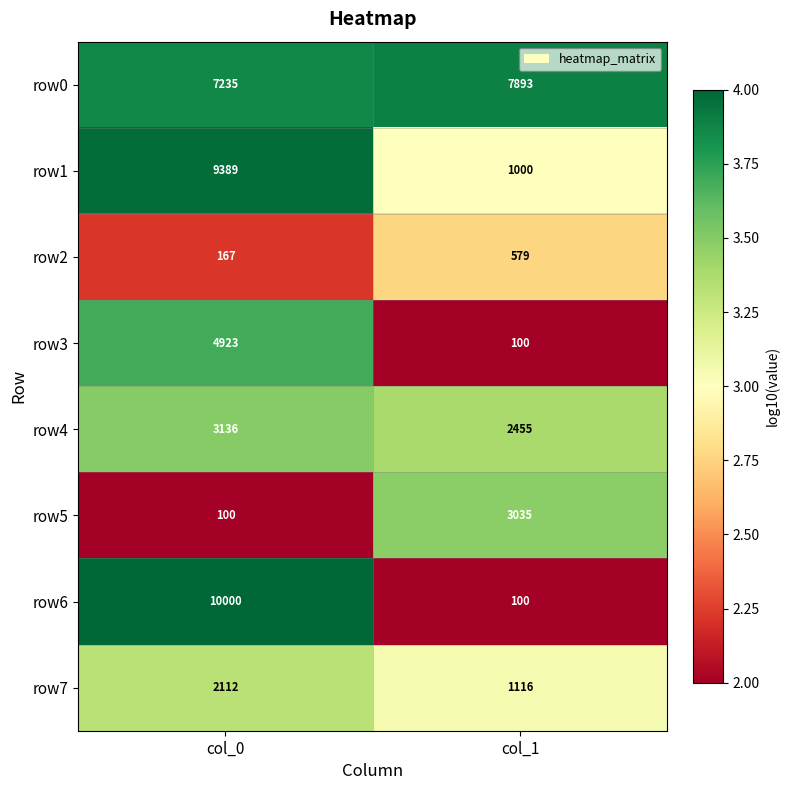

Reading left to right, extract all data points from this chart.

row0: 7235	7893
row1: 9389	1000
row2: 167	579
row3: 4923	100
row4: 3136	2455
row5: 100	3035
row6: 10000	100
row7: 2112	1116